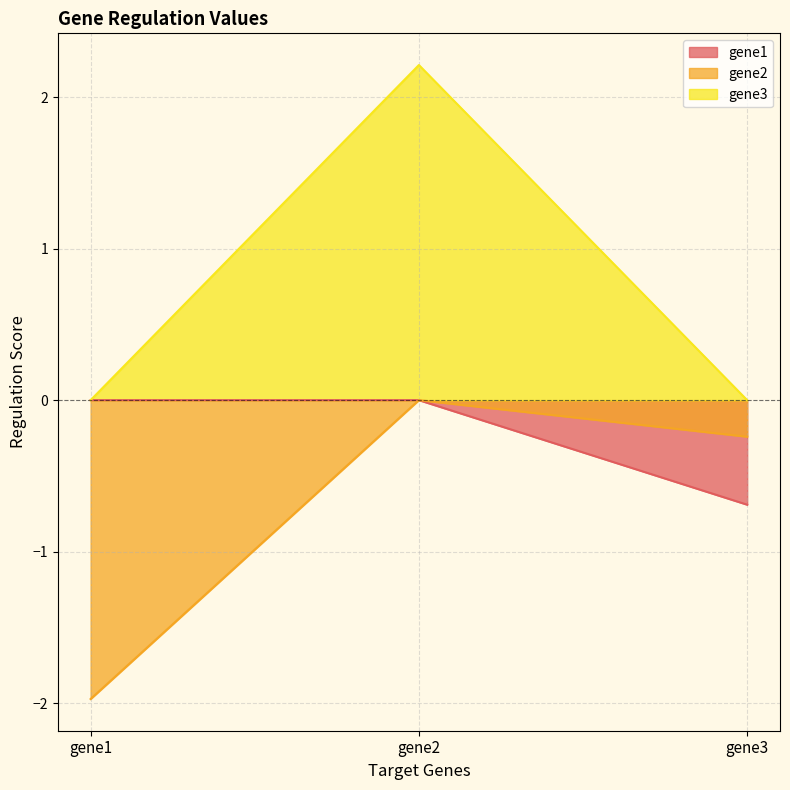

What is the average value of the gene2 series?

-0.7